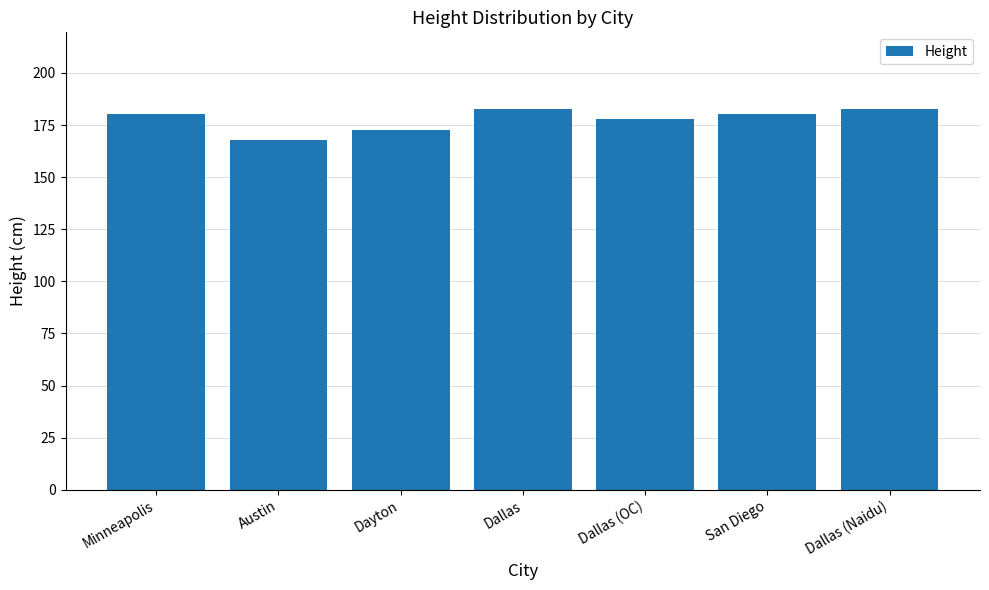

What is the value of the 3rd bar from the left?

172.7